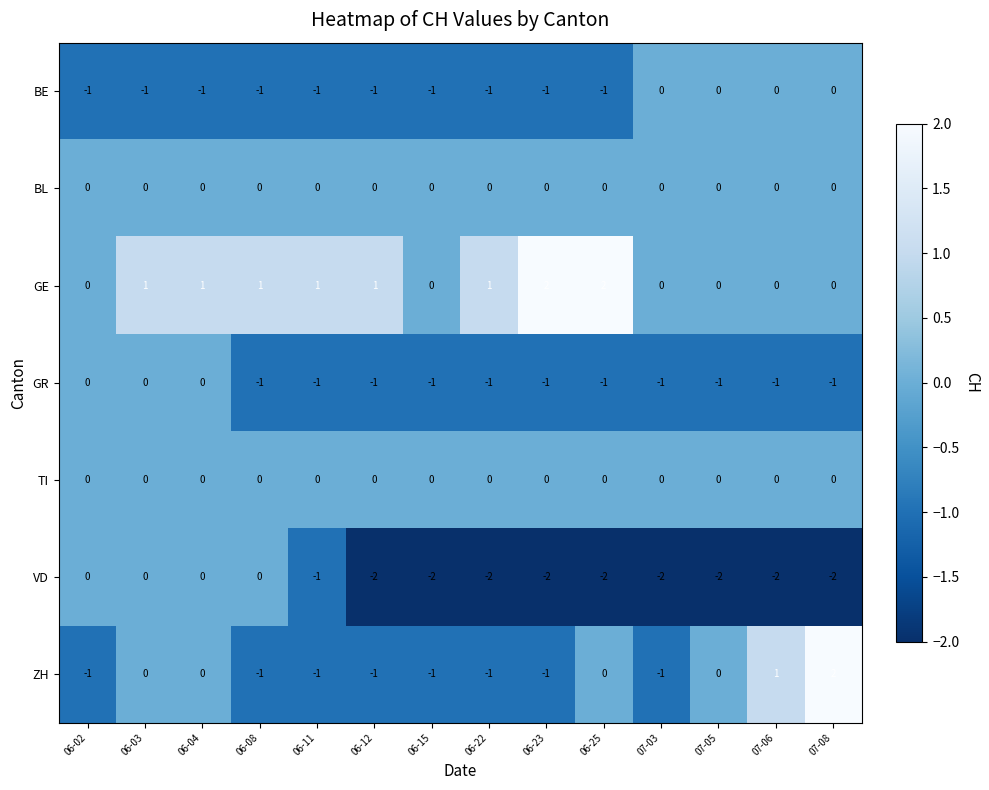

What is the sum of all VD values?

-19